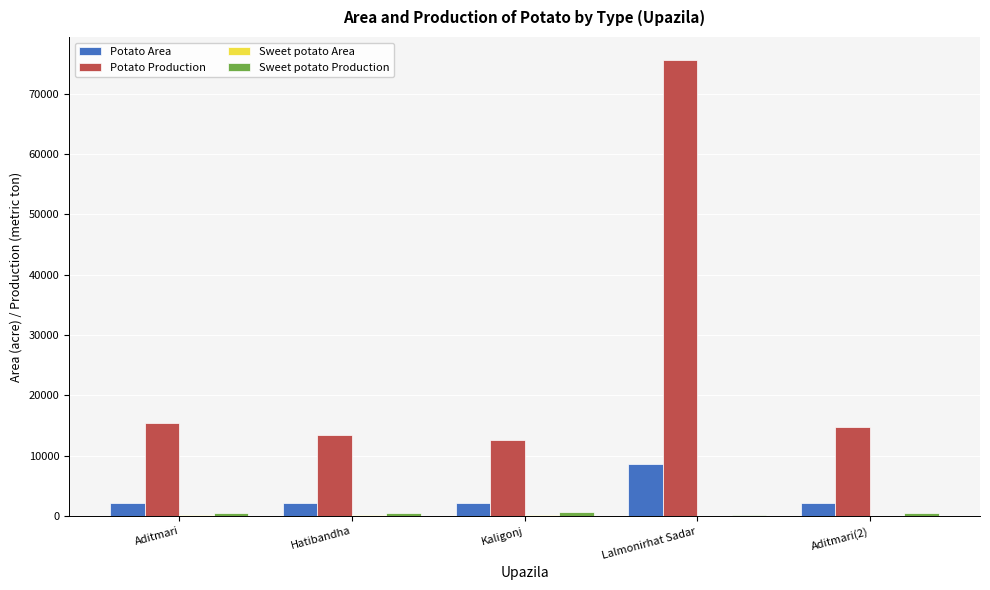

How many data points does each series have?

5